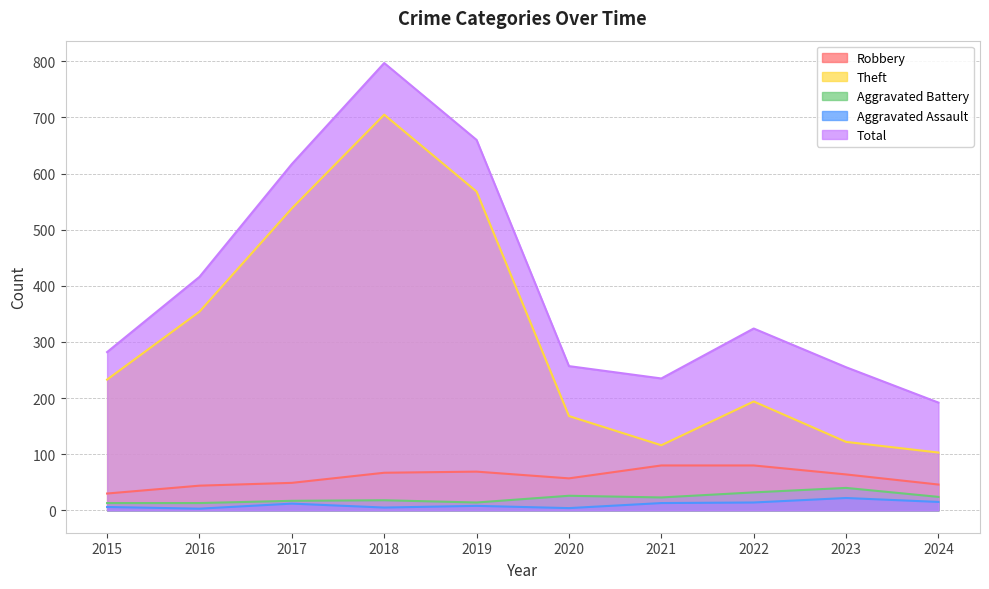

What is the value of the Aggravated Battery point at the 10th from the left?

24